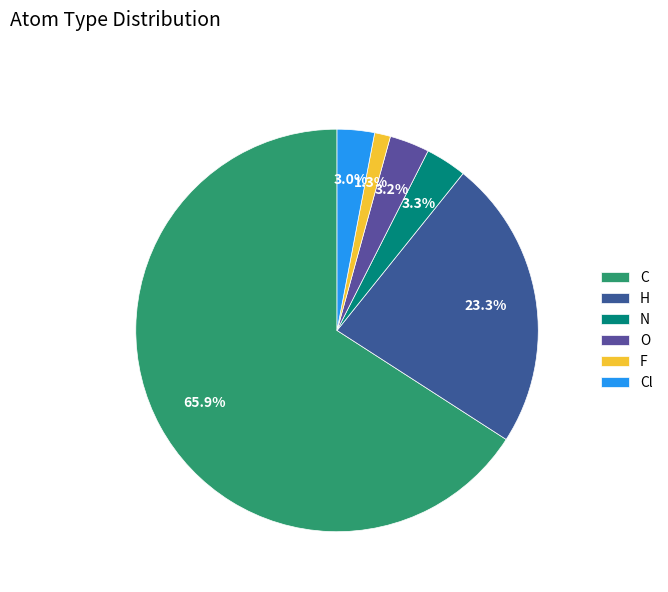

What is the largest slice in the pie chart?

C